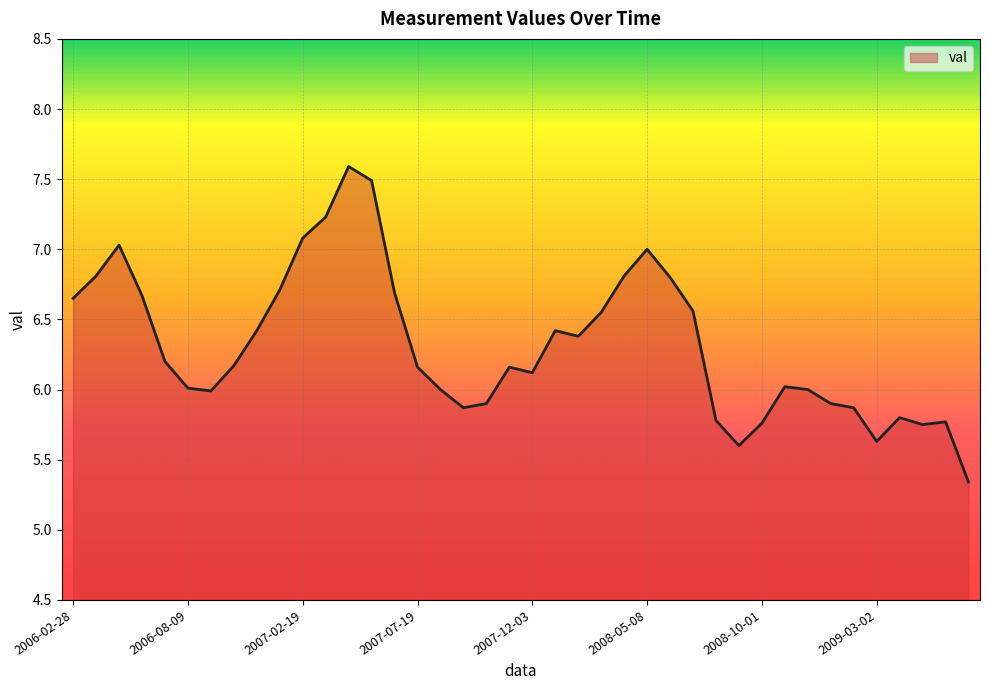

What is the greatest value displayed?

7.6